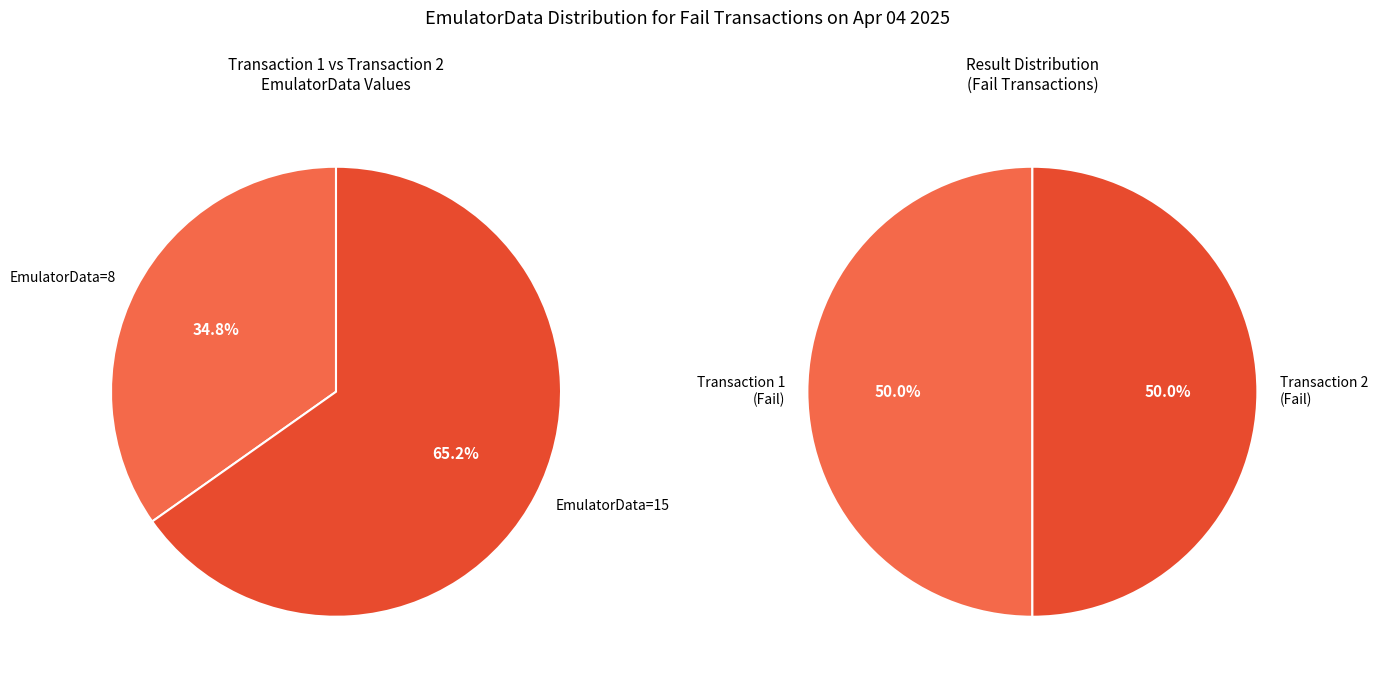

The Fri Apr 04 23:20:03 IST 2025 slice represents 29% of the pie. True or false?

False